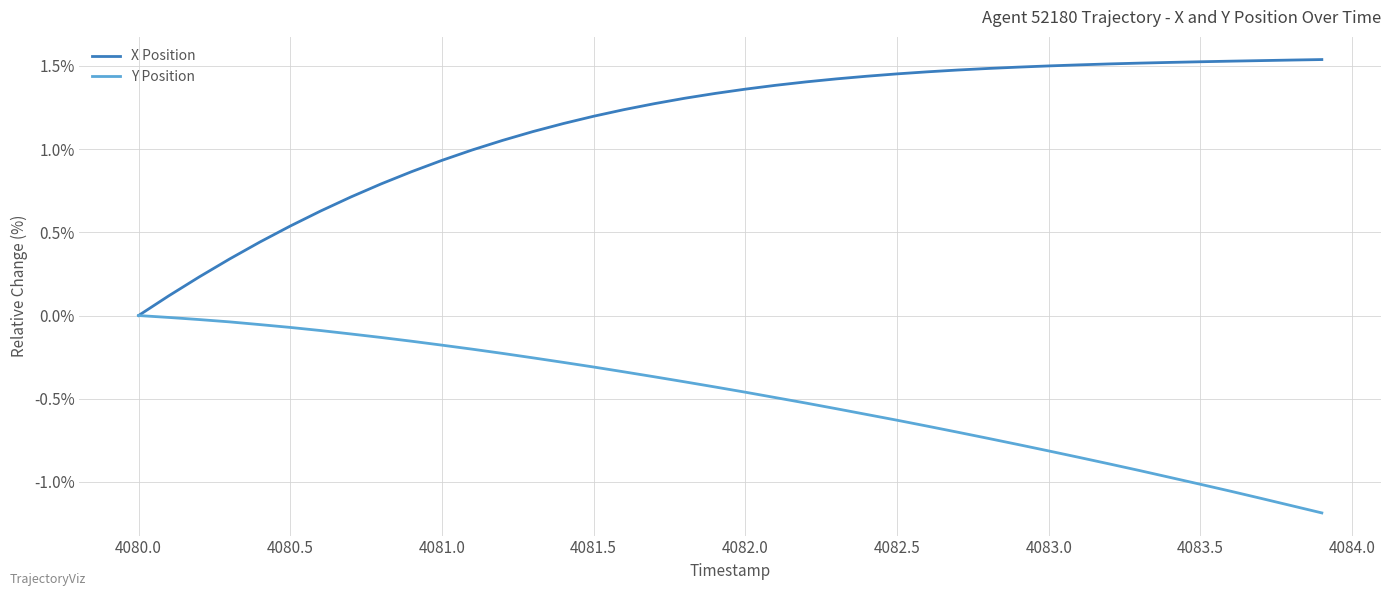

What is the minimum value for Y Position?

-1.2